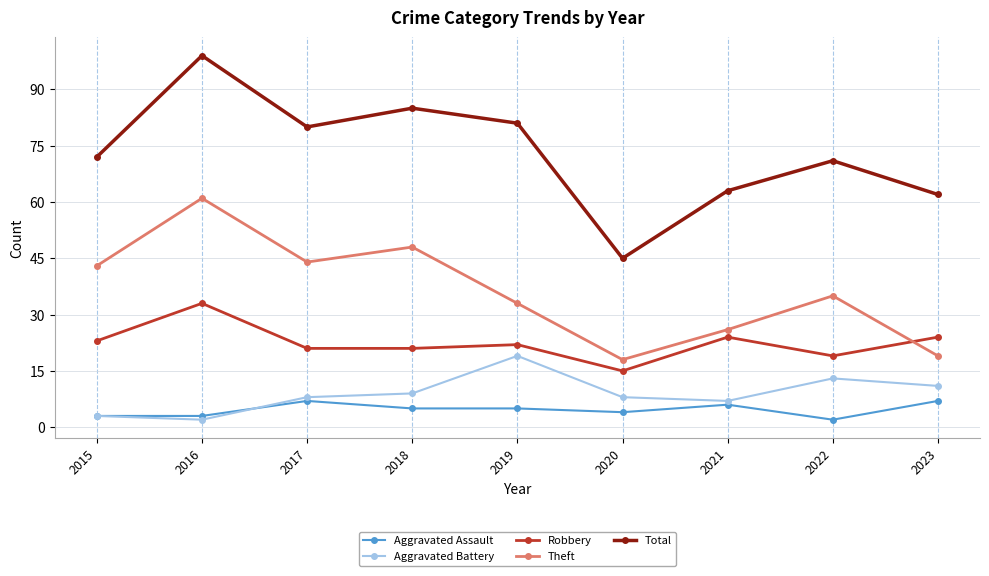

Does the chart display data point markers on the line(s)?

Yes